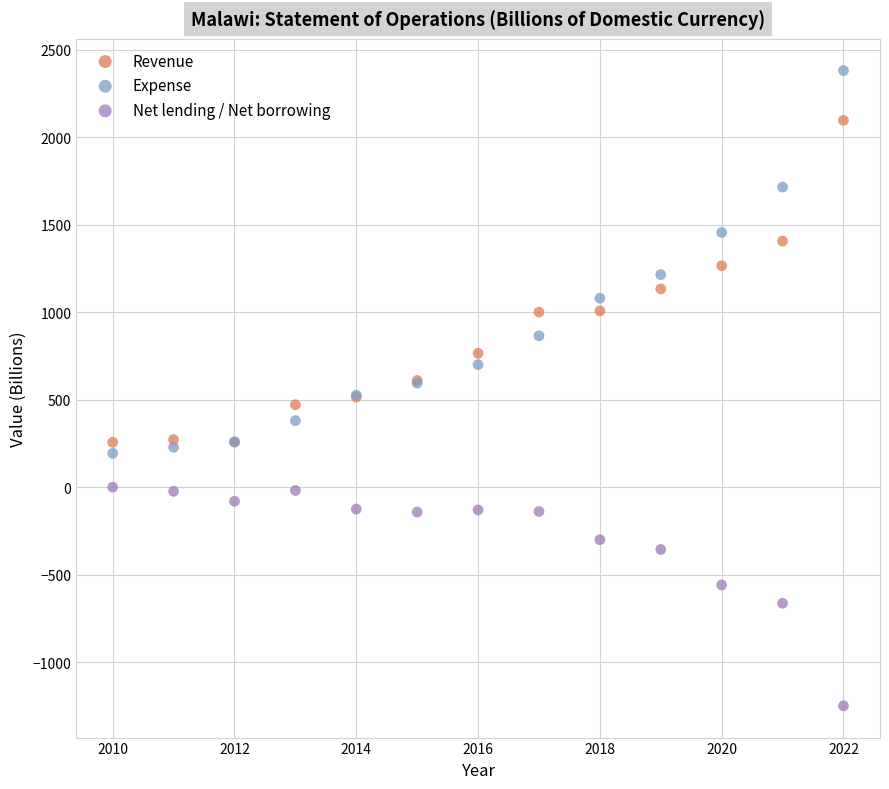

Which series has the widest spread of Y values?

Expense